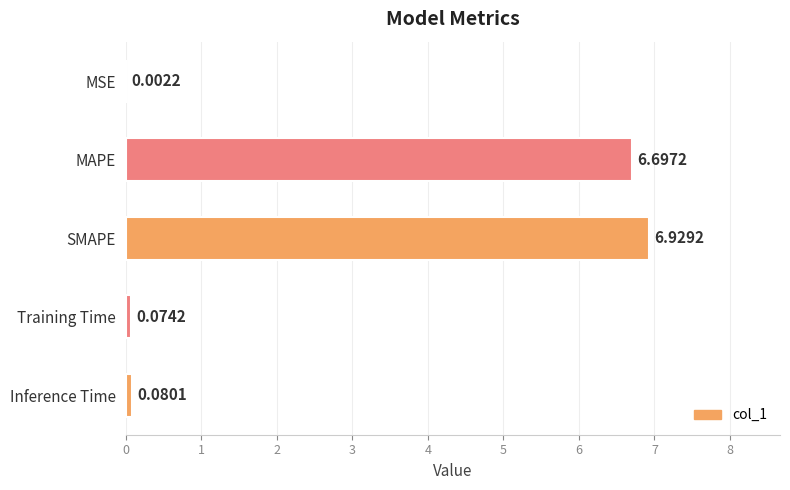

What is the ratio of the value at MAPE to the value at SMAPE?

1.0